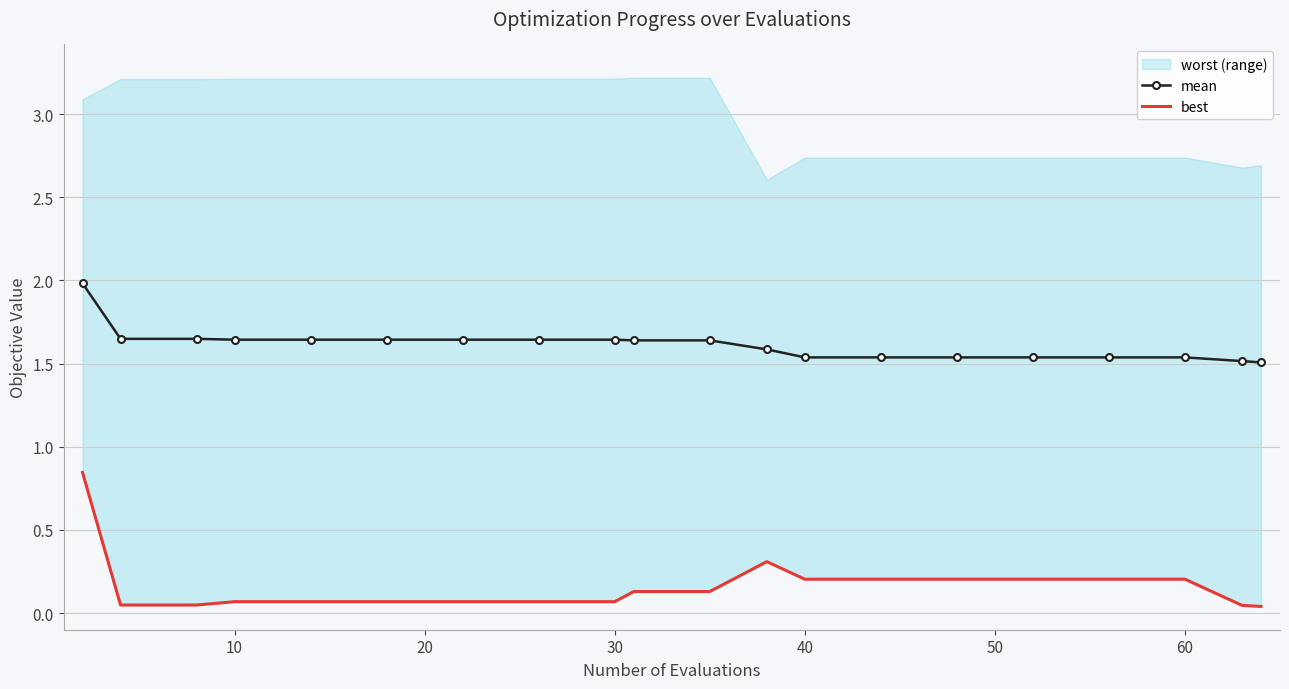

Which series has the largest total across all categories?

mean